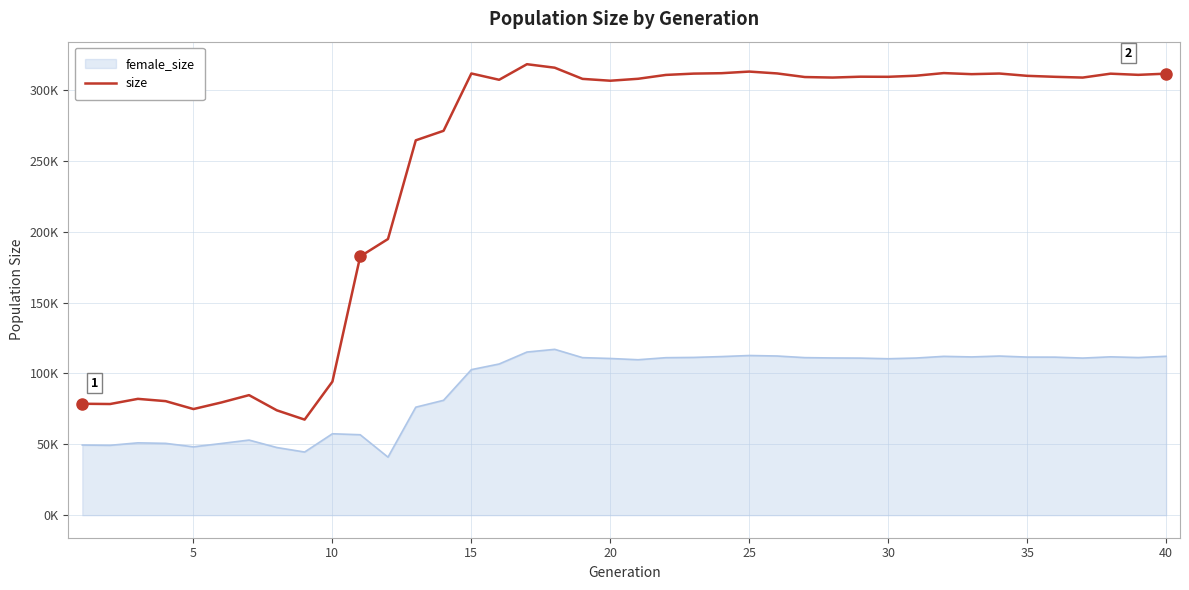

What are all the series names shown in the legend?

female_size, size